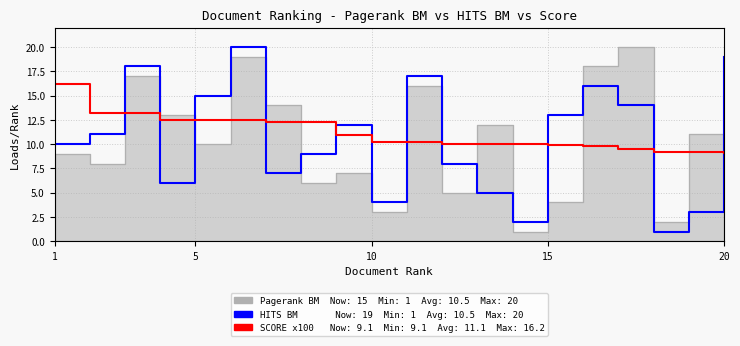

Is the value of SCORE x100 at 20 greater than the value of HITS BM at 16?

No